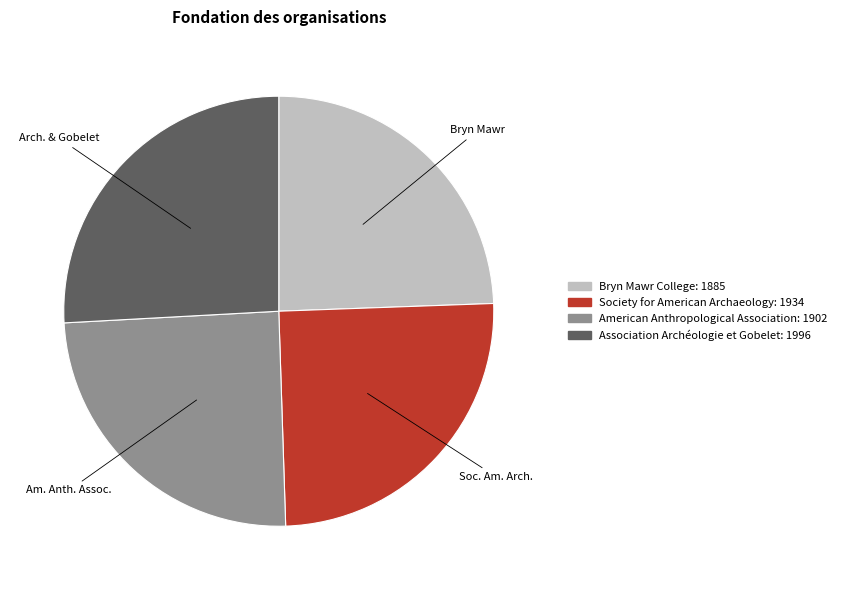

Is it true that Bryn Mawr College is 15% of the pie?

False